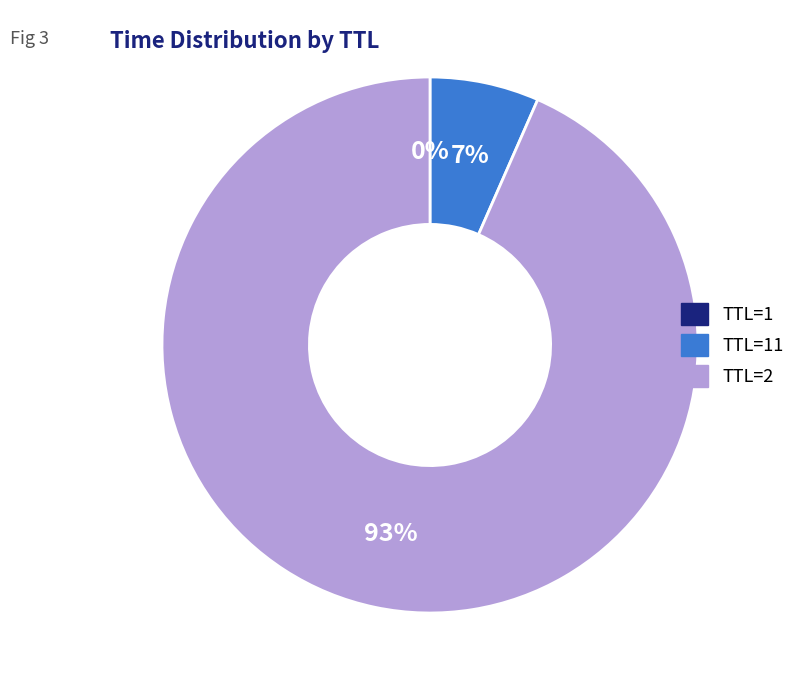

Which category has the biggest portion of the pie?

TTL=2